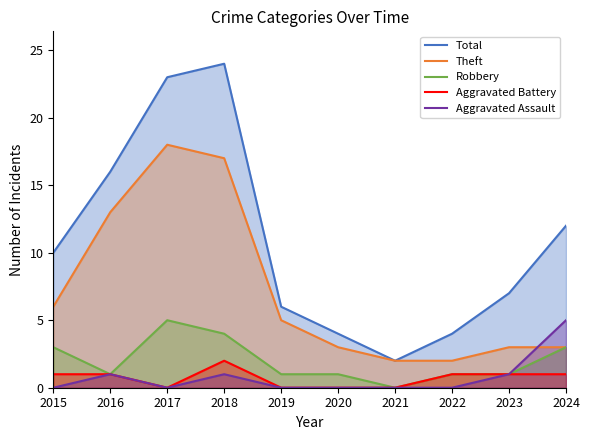

What is the spread (max minus min) of values at 2020?

4